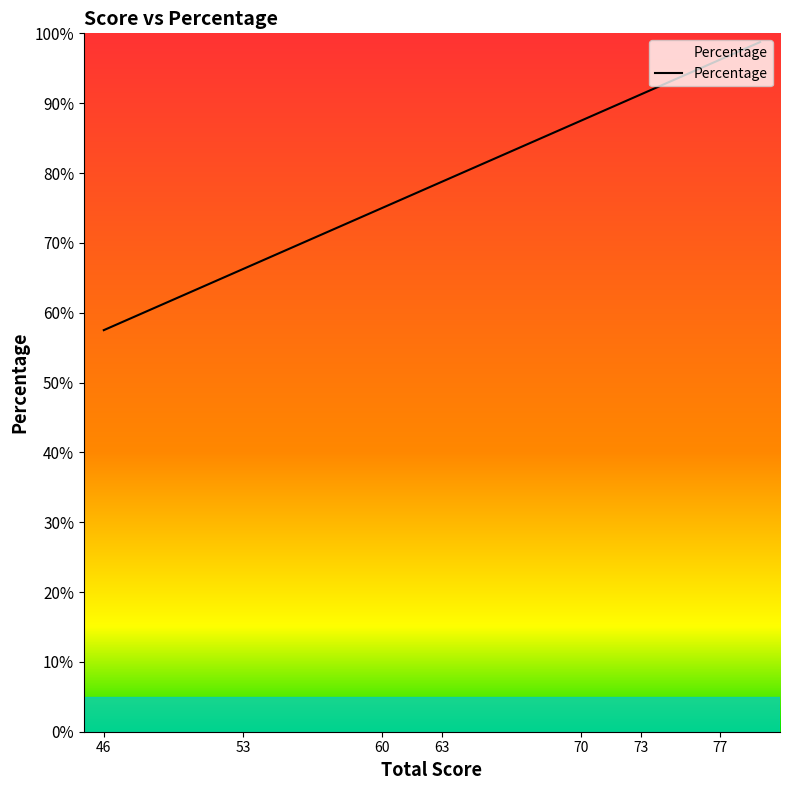

Read the value at 71.

88.8